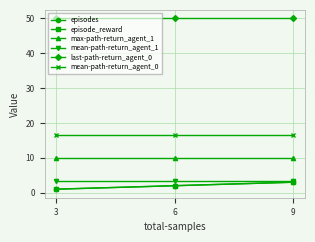

Does the chart have visible grid lines?

Yes